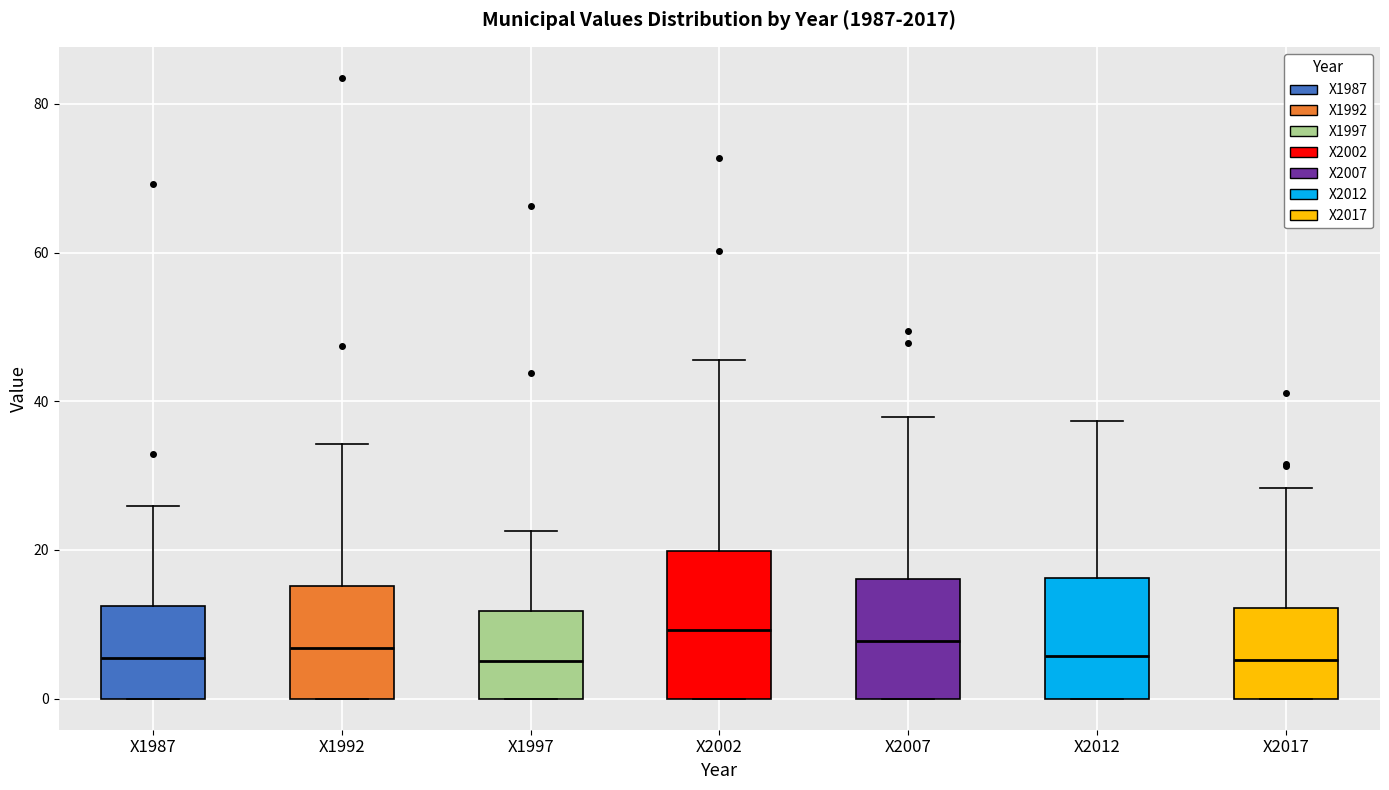

Which box is the tallest, from its lower edge to its upper edge?

X2002